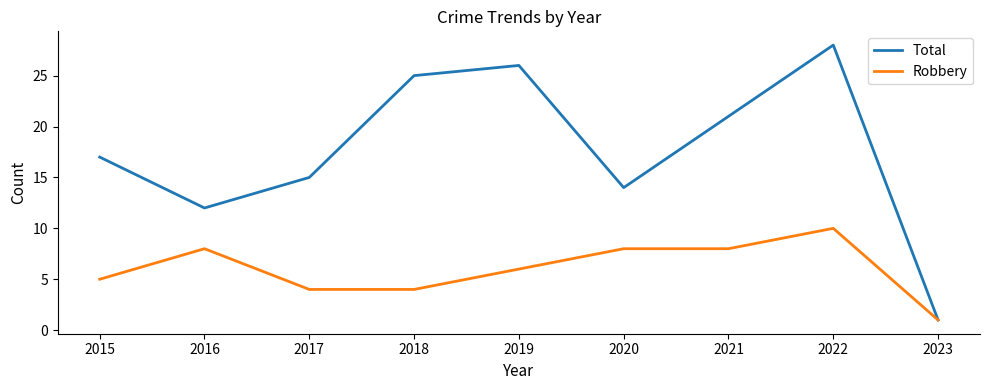

Does the chart have visible grid lines?

No